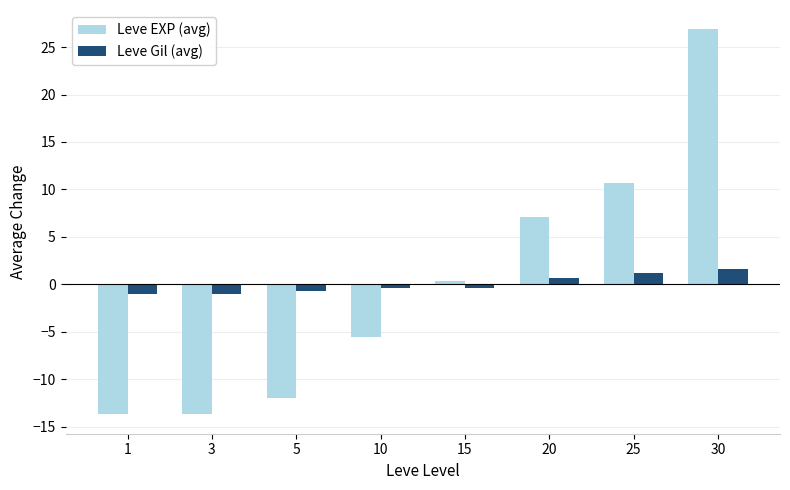

What is the greatest value displayed?

26.9